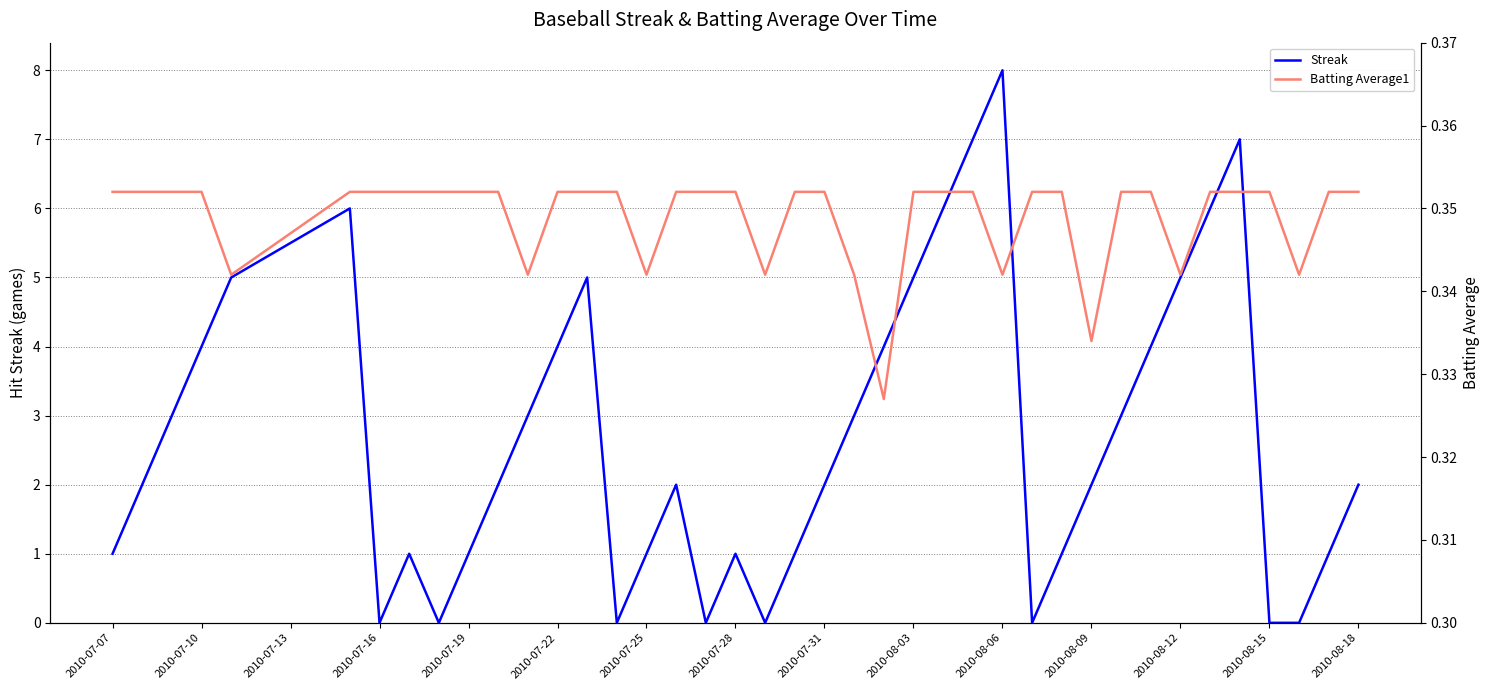

True or false: Batting Average1 and Streak cross at least once.

True